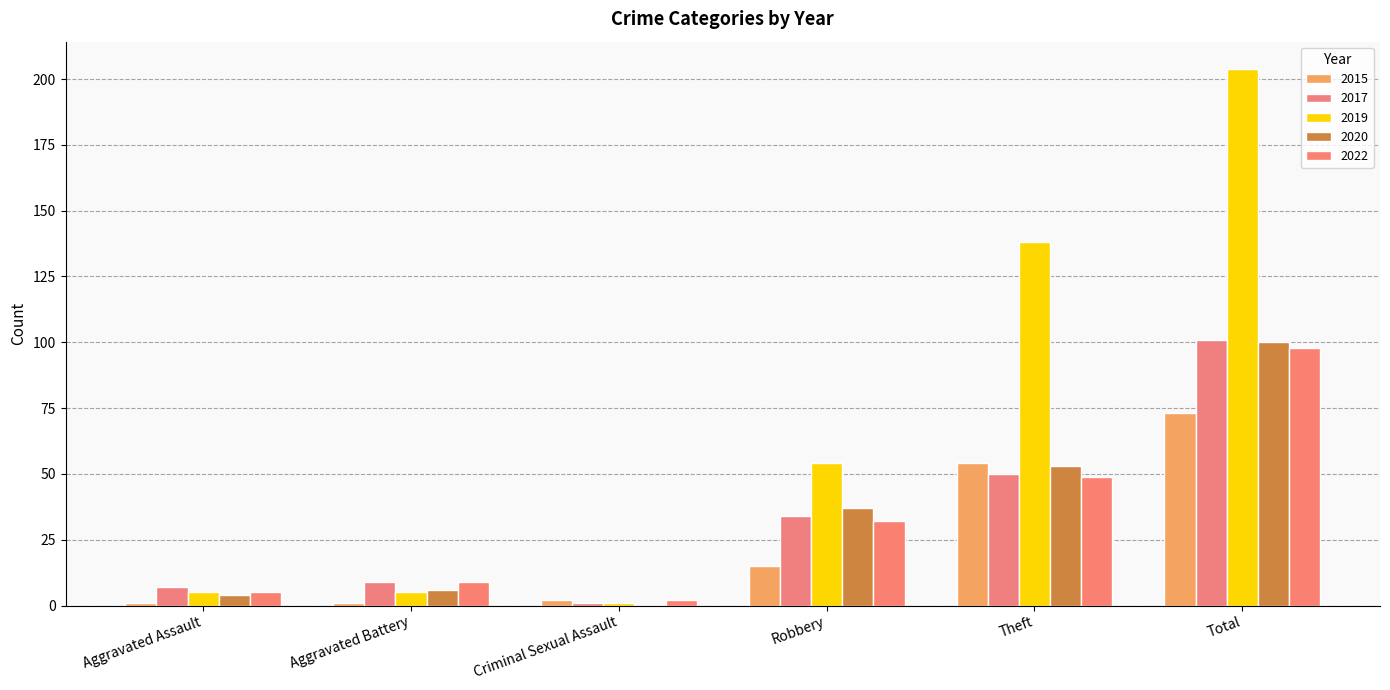

What is the value of the 2015 bar at the 3rd from the left?

2